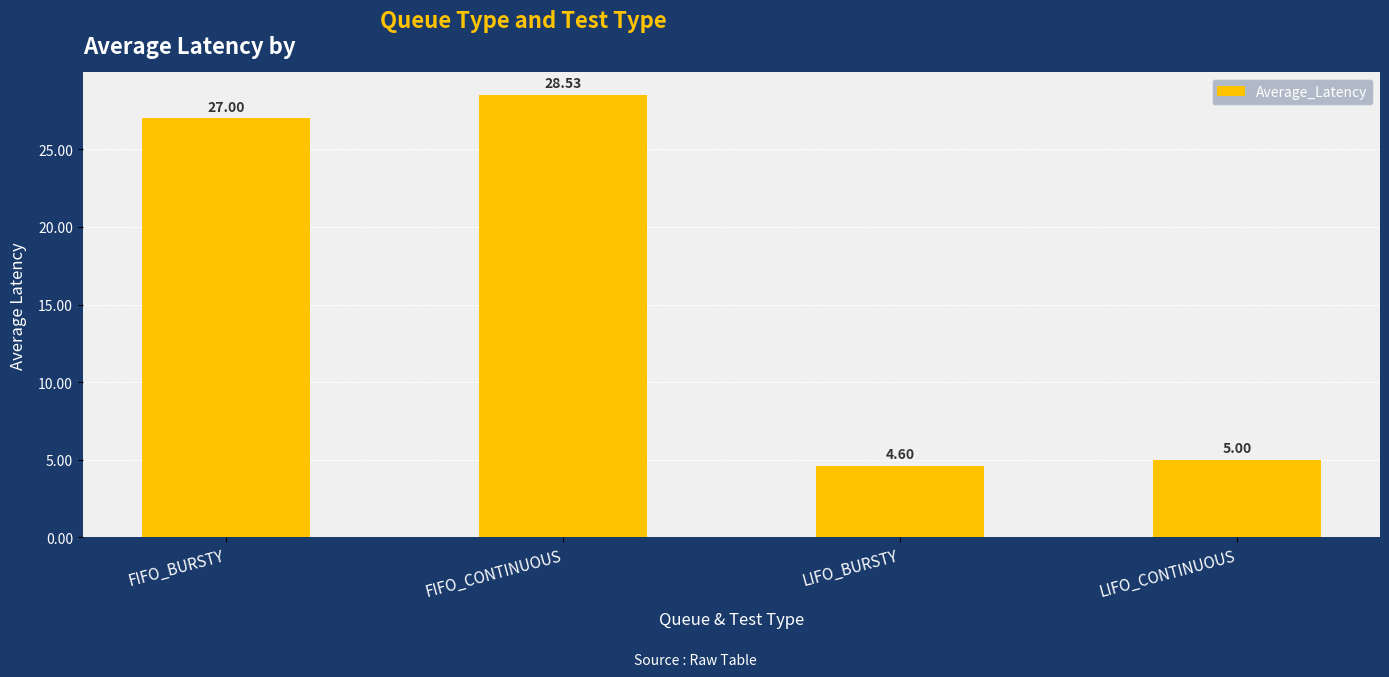

Are the bars horizontal?

No